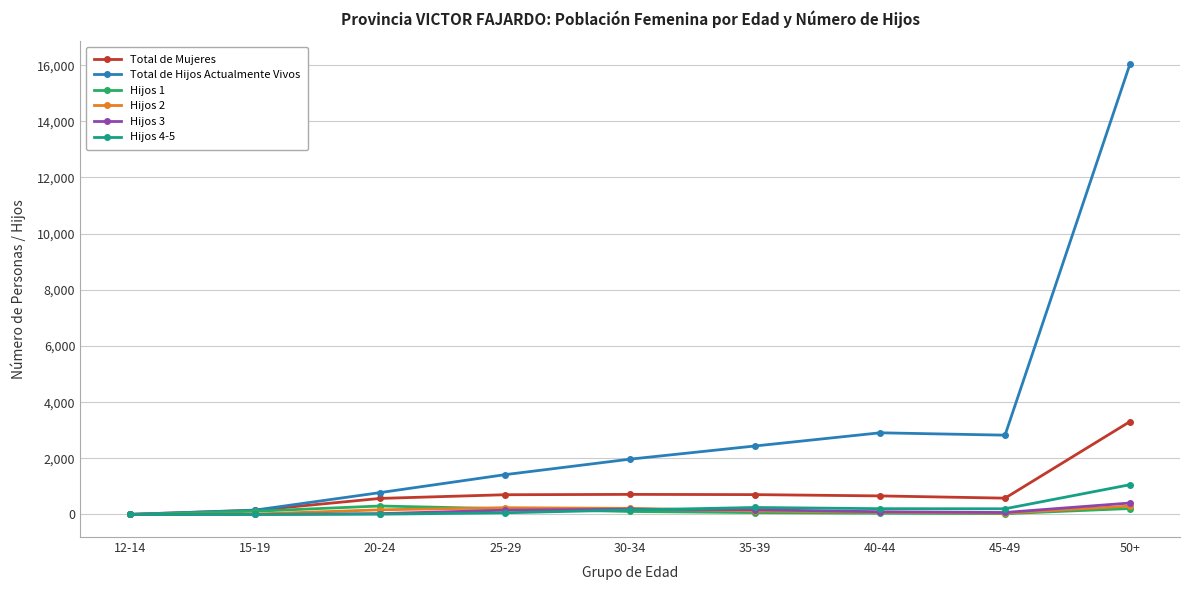

True or false: Total de Hijos Actualmente Vivos has more than 1 interior local peaks.

False